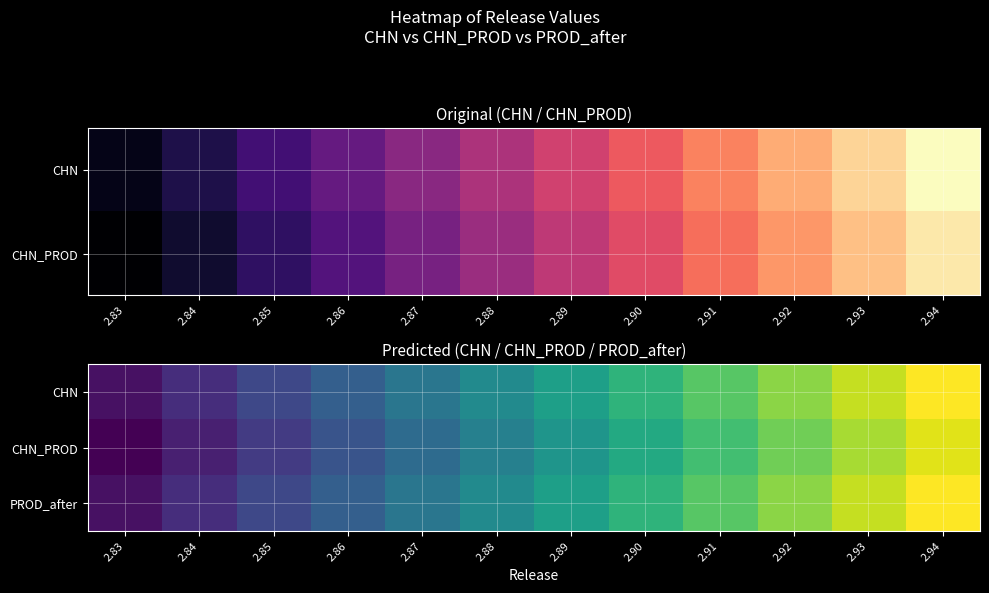

How many categories are shown in the chart?

12